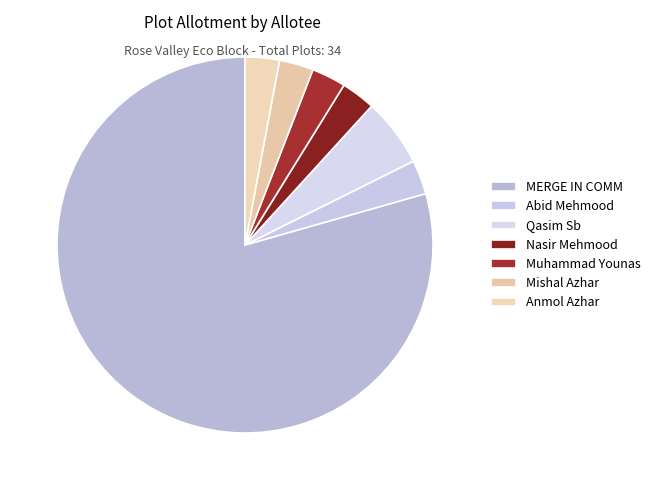

Is MERGE IN COMM the majority of the pie?

Yes